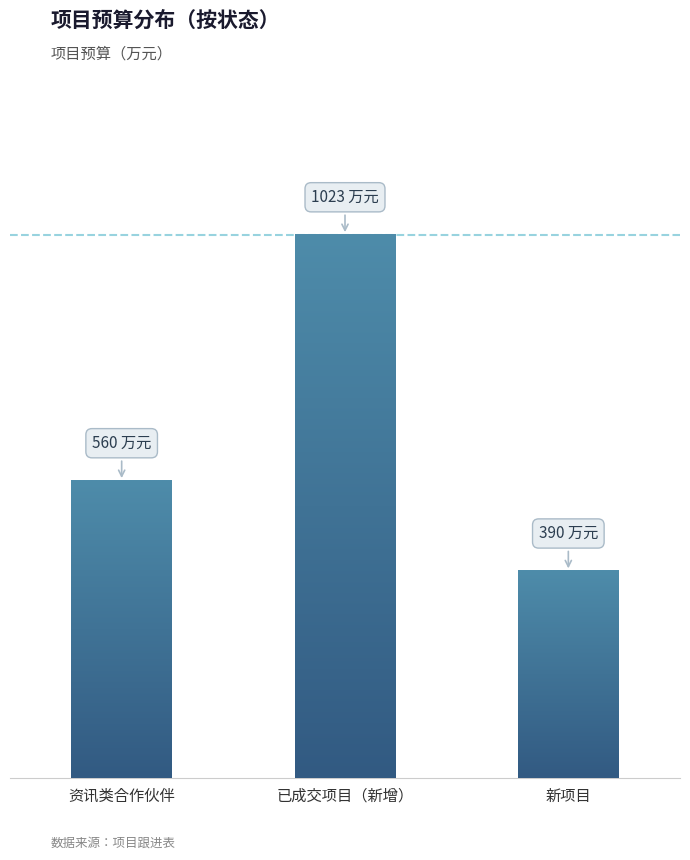

List the labels in order of value, smallest first.

新项目, 资讯类合作伙伴, 已成交项目（新增）